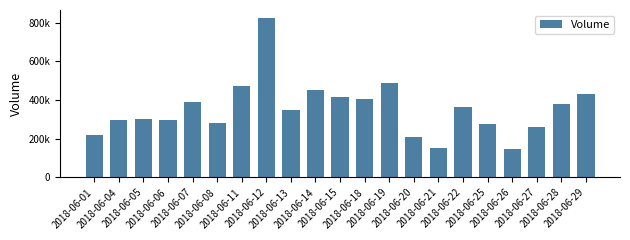

Are the bars horizontal?

No